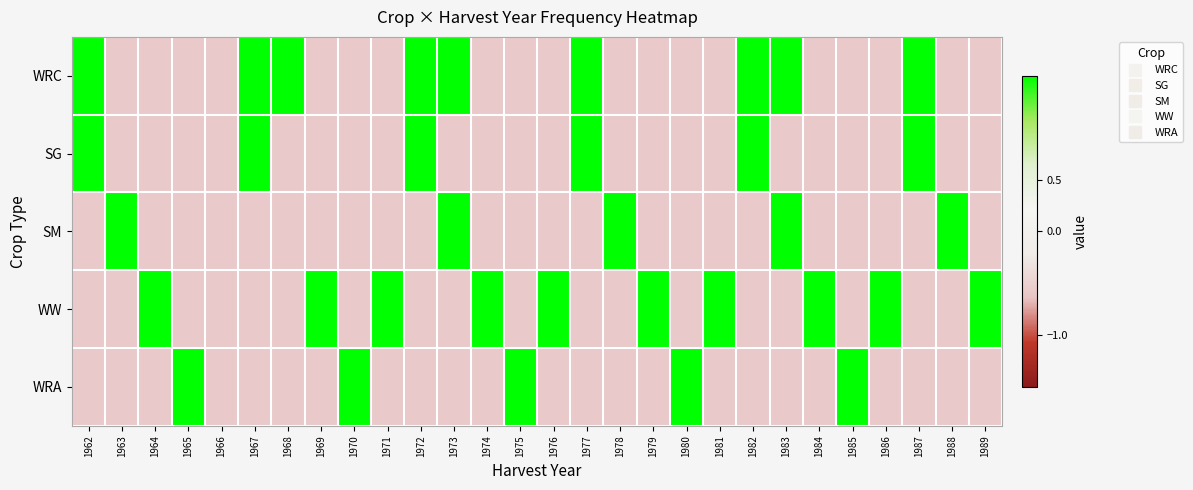

Which has a higher value, 1981 or 1967?

1967